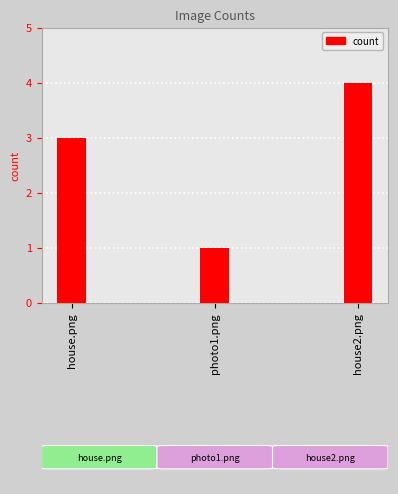

What is the label of the 2nd bar from the right?

photo1.png